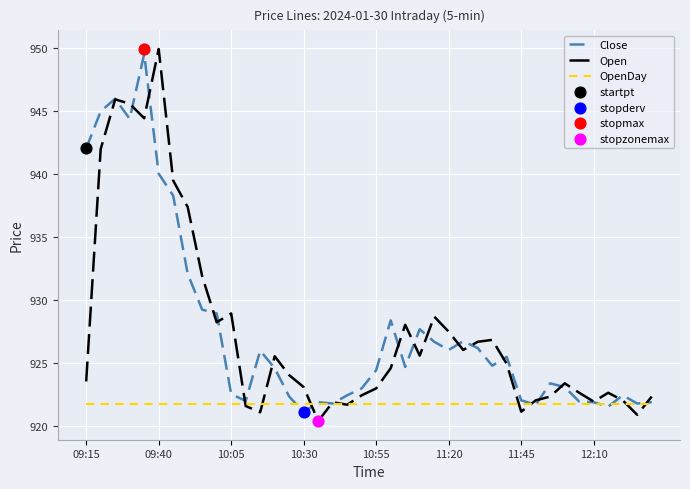

What is the lowest value of the OpenDay series?

921.7